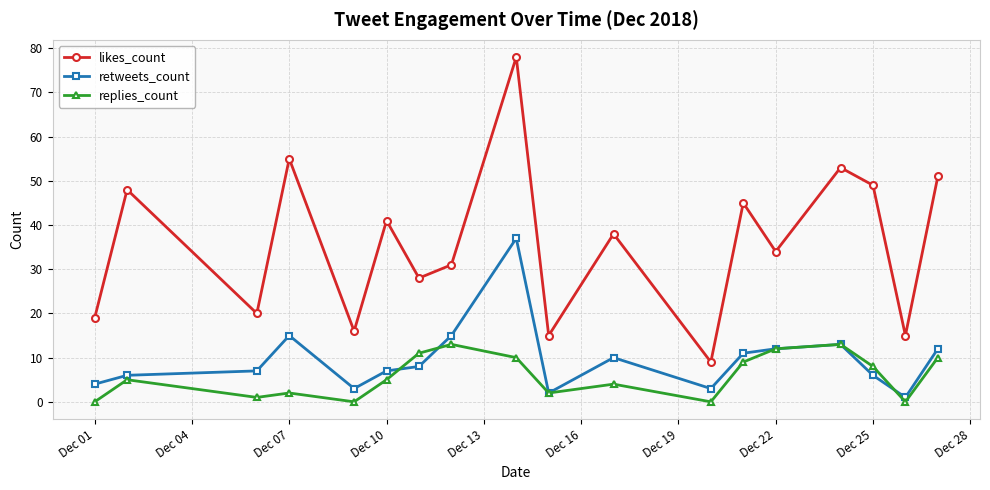

Which series has the widest spread of values?

likes_count